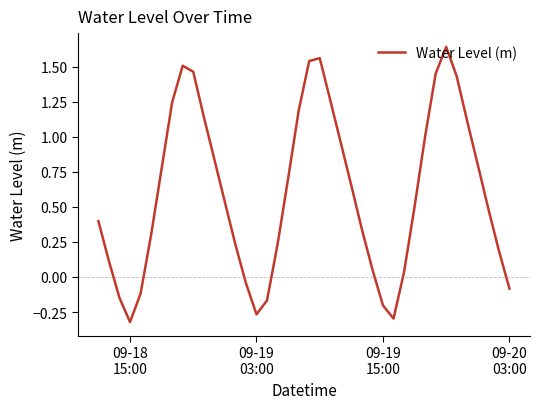

What is the difference between the maximum and minimum values?

2.0